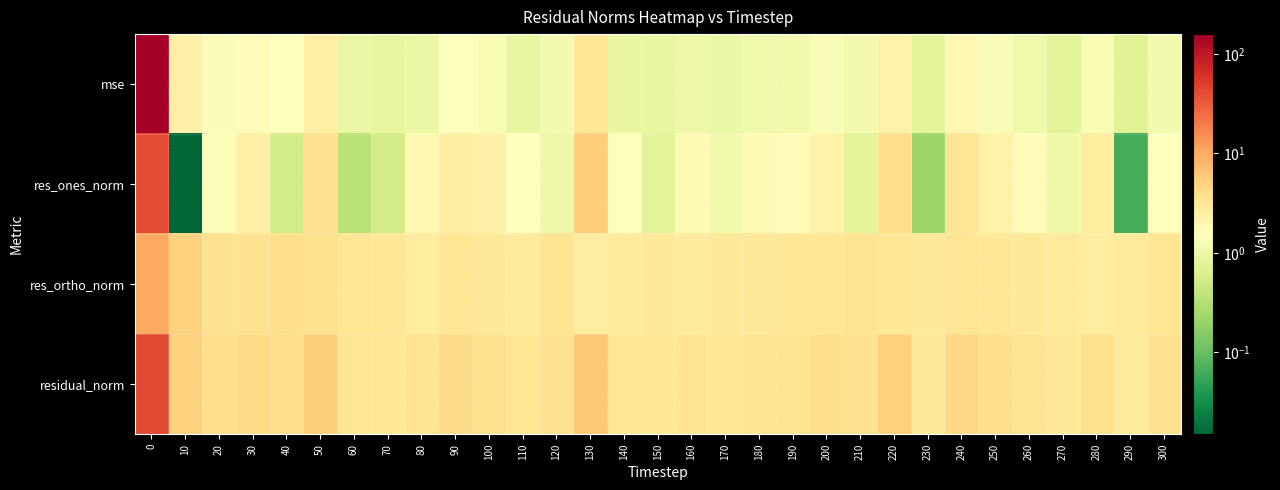

Reading left to right, transcribe all the data shown in this chart.

mse: 0=158.9	10=2.3	20=1.4	30=1.7	40=1.4	50=2.4	60=1.0	70=0.9	80=1.0	90=1.6	100=1.3	110=0.9	120=1.2	130=3.2	140=0.9	150=0.9	160=1.0	170=1.0	180=1.1	190=1.1	200=1.4	210=1.2	220=2.3	230=0.8	240=1.9	250=1.4	260=1.1	270=0.8	280=1.3	290=0.7	300=1.2
res_ones_norm: 0=40.5	10=0.0	20=1.4	30=2.4	40=0.5	50=3.6	60=0.3	70=0.5	80=1.9	90=2.6	100=2.3	110=1.6	120=1.0	130=5.3	140=1.5	150=0.8	160=1.8	170=1.1	180=1.8	190=1.8	200=2.2	210=0.8	220=3.9	230=0.2	240=3.2	250=2.3	260=1.7	270=1.0	280=2.7	290=0.1	300=1.5
res_ortho_norm: 0=10.4	10=5.1	20=3.6	30=3.7	40=4.0	50=3.7	60=3.2	70=3.1	80=2.7	90=3.2	100=3.0	110=2.8	120=3.4	130=2.6	140=2.8	150=3.0	160=2.8	170=3.1	180=3.0	190=3.1	200=3.2	210=3.5	220=3.1	230=3.0	240=3.2	250=3.1	260=3.0	270=2.8	280=2.6	290=2.9	300=3.3
residual_norm: 0=41.8	10=5.1	20=3.9	30=4.4	40=4.0	50=5.2	60=3.3	70=3.1	80=3.3	90=4.1	100=3.8	110=3.2	120=3.6	130=5.9	140=3.2	150=3.1	160=3.3	170=3.3	180=3.5	190=3.5	200=3.9	210=3.6	220=5.0	230=3.0	240=4.5	250=3.9	260=3.5	270=3.0	280=3.8	290=2.9	300=3.6